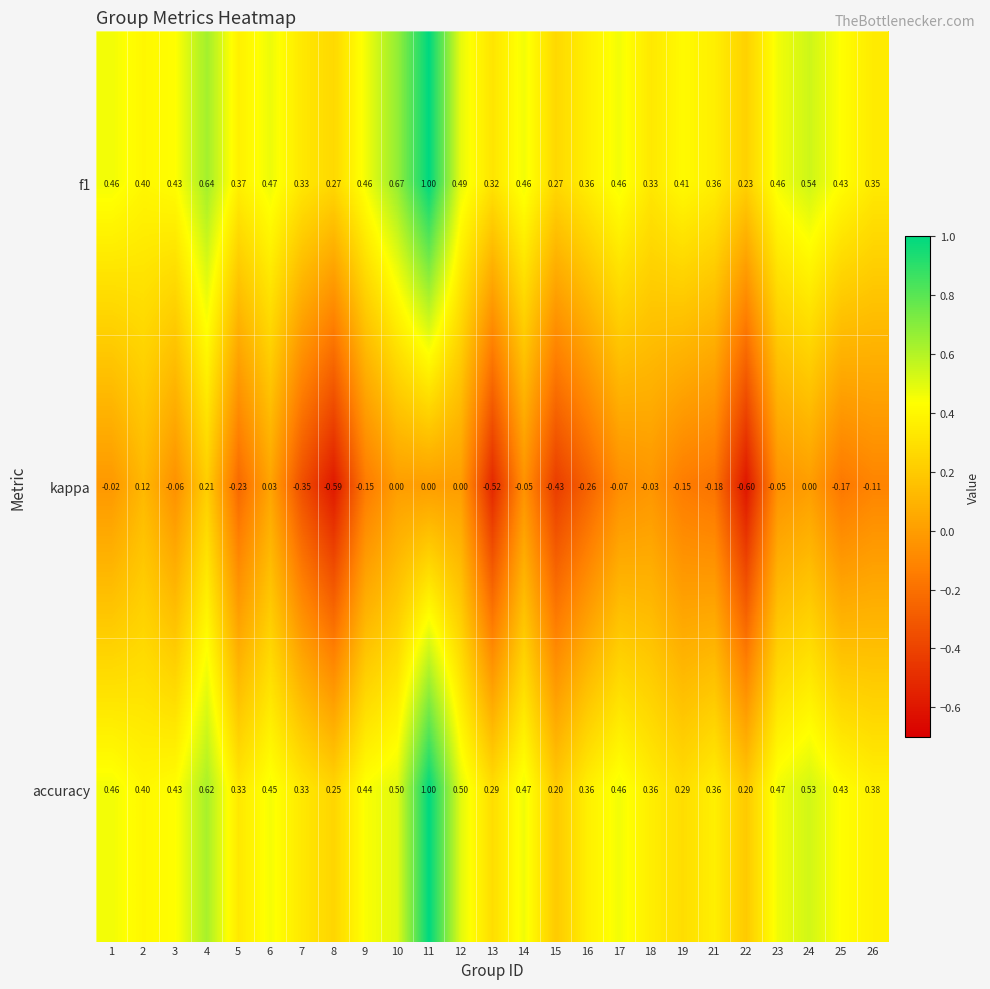

Is the value of kappa at 24 greater than the value of f1 at 10?

No